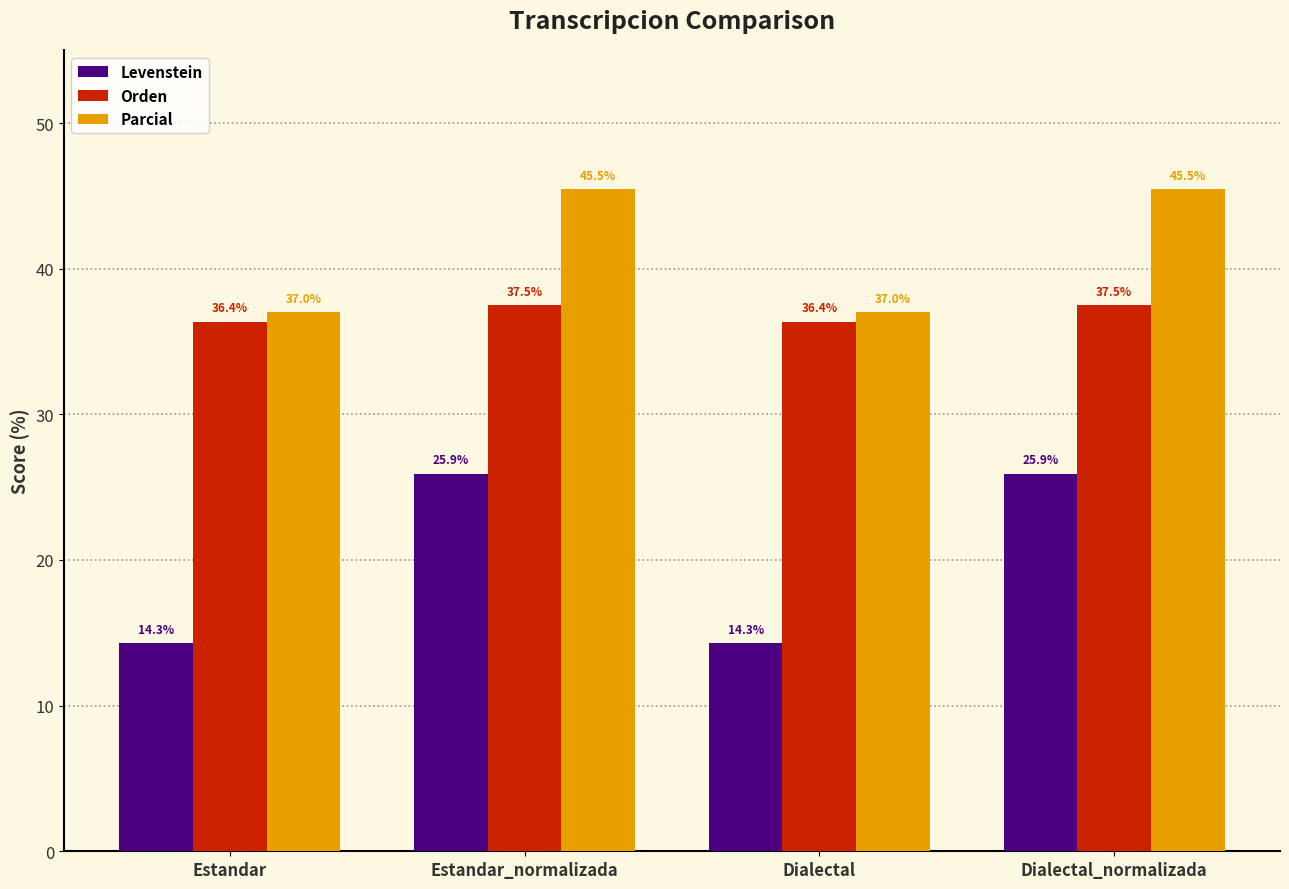

Is it true that Orden equals 37.5 at Dialectal_normalizada?

True